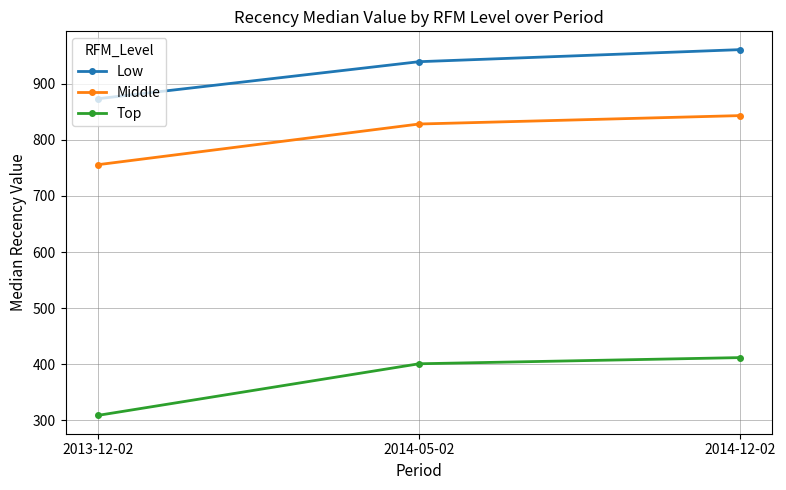

What is the value of the Middle point at the 3rd from the left?

843.0